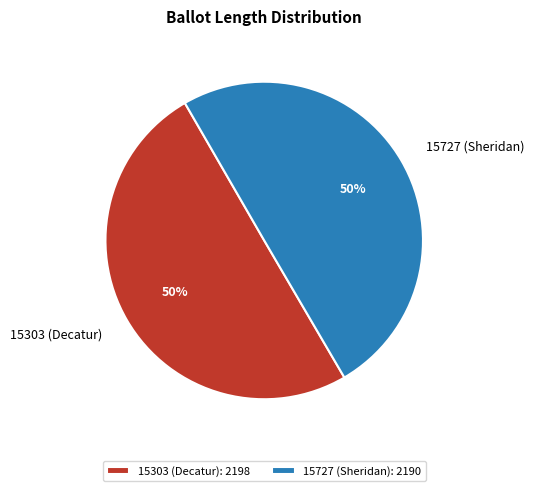

Is the sum of 15727 (Sheridan) and 15303 (Decatur) greater than half?

Yes